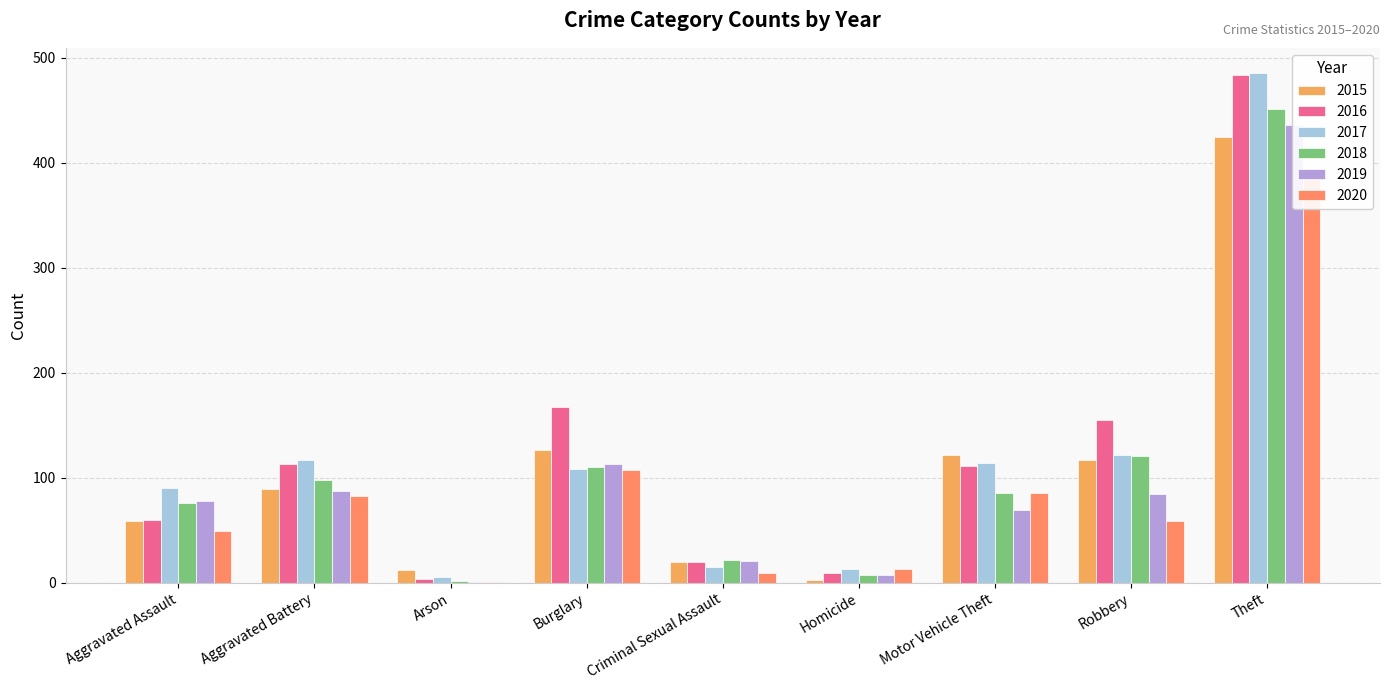

How many bars are there in each group?

6